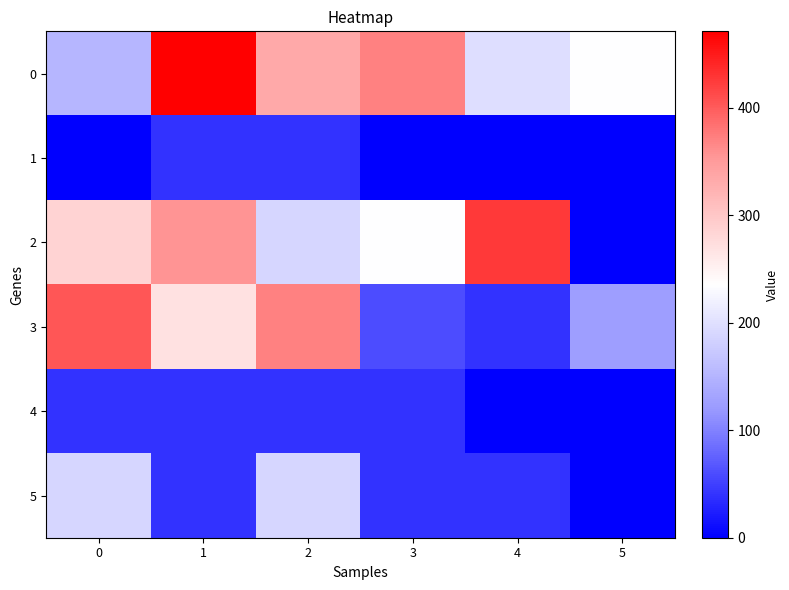

Reading left to right, extract all data points from this chart.

0: 0=150.9	1=470.9	2=333.9	3=370.9	4=196.9	5=233.9
1: 0=0.0	1=38.9	2=38.9	3=0.0	4=0.0	5=0.0
2: 0=285.9	1=355.9	2=187.9	3=233.9	4=425.9	5=0.0
3: 0=402.9	1=268.9	2=370.9	3=59.9	4=38.9	5=124.9
4: 0=38.9	1=38.9	2=38.9	3=38.9	4=0.0	5=0.0
5: 0=187.9	1=38.9	2=187.9	3=38.9	4=38.9	5=0.0